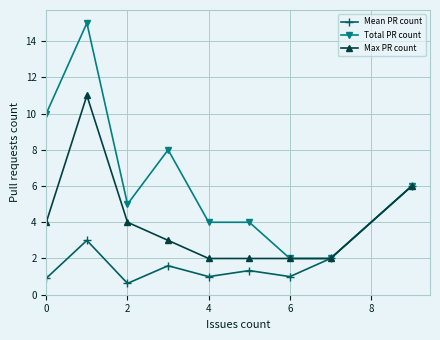

List the series in order of their peak value, highest first.

Total PR count, Max PR count, Mean PR count